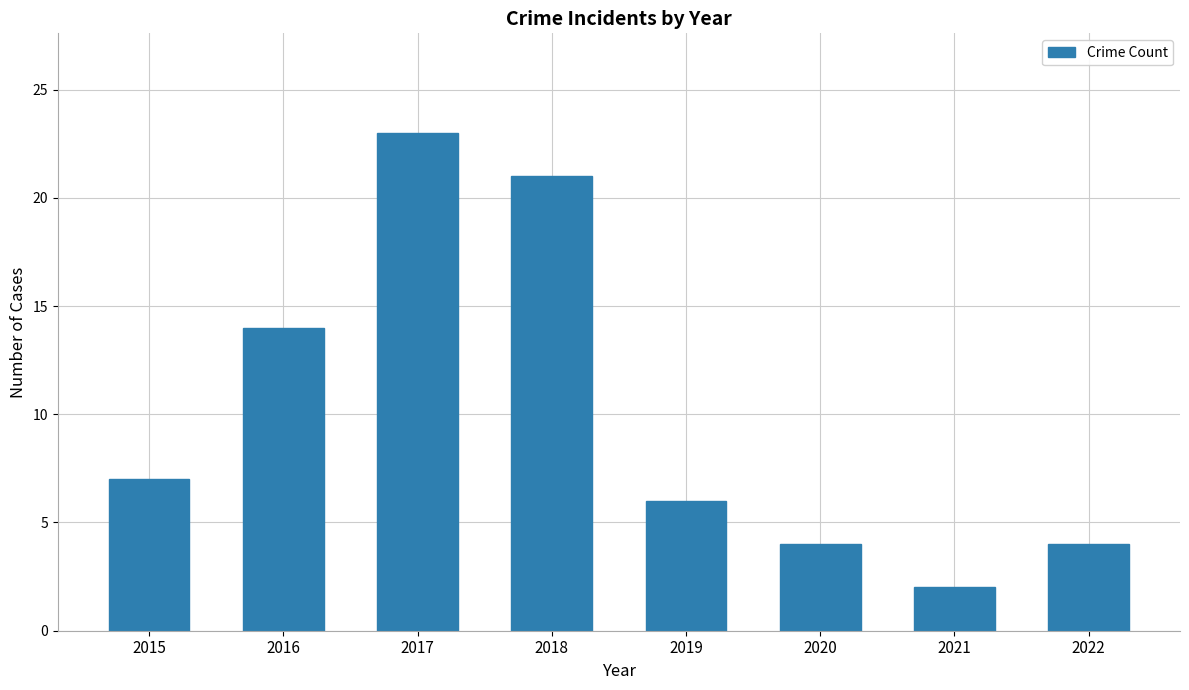

What is the change in value from 2016 to 2022?

-10